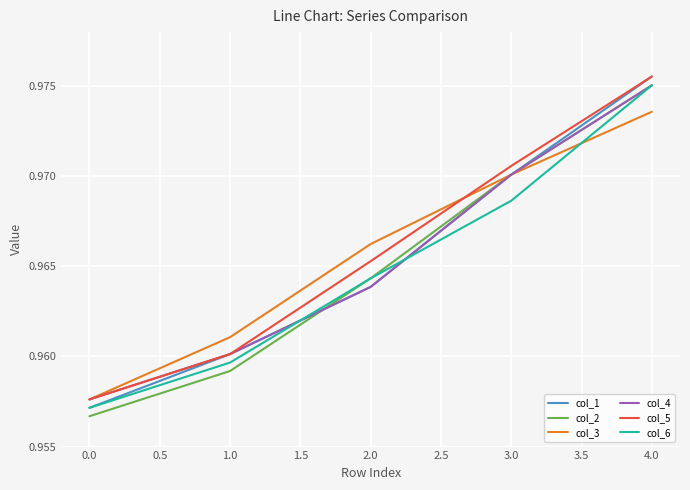

At how many categories does at least one series exceed 0?

5